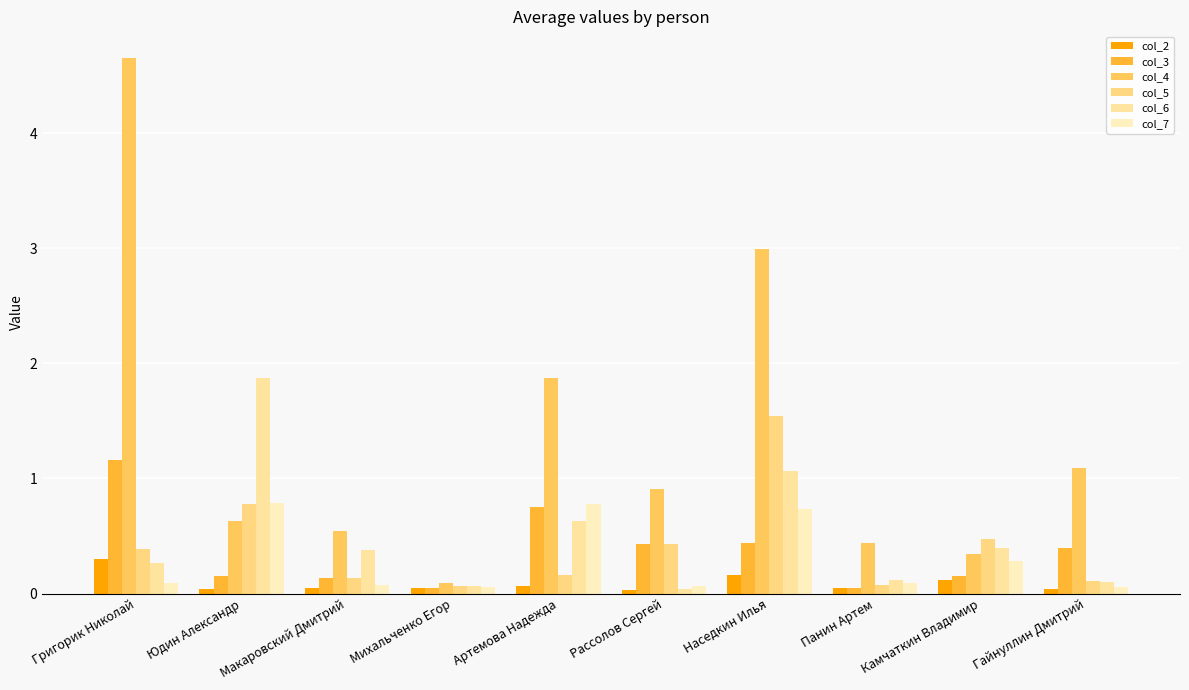

What is the spread (max minus min) of values at Панин Артем?

0.4